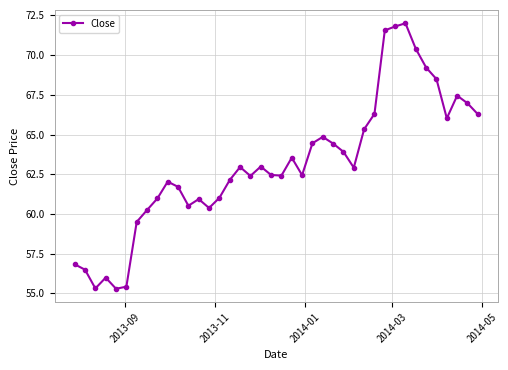

What is the maximum value shown in the chart?

72.0